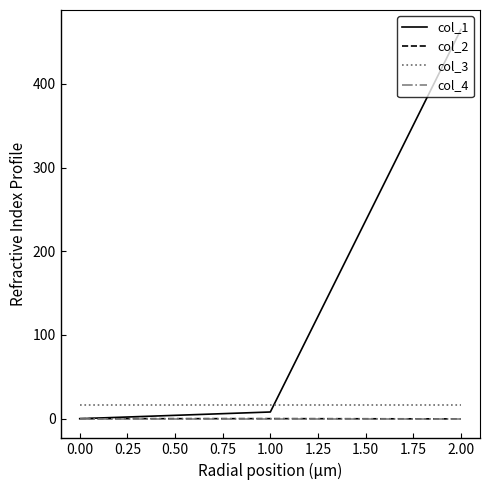

Which series has the largest total across all categories?

col_1